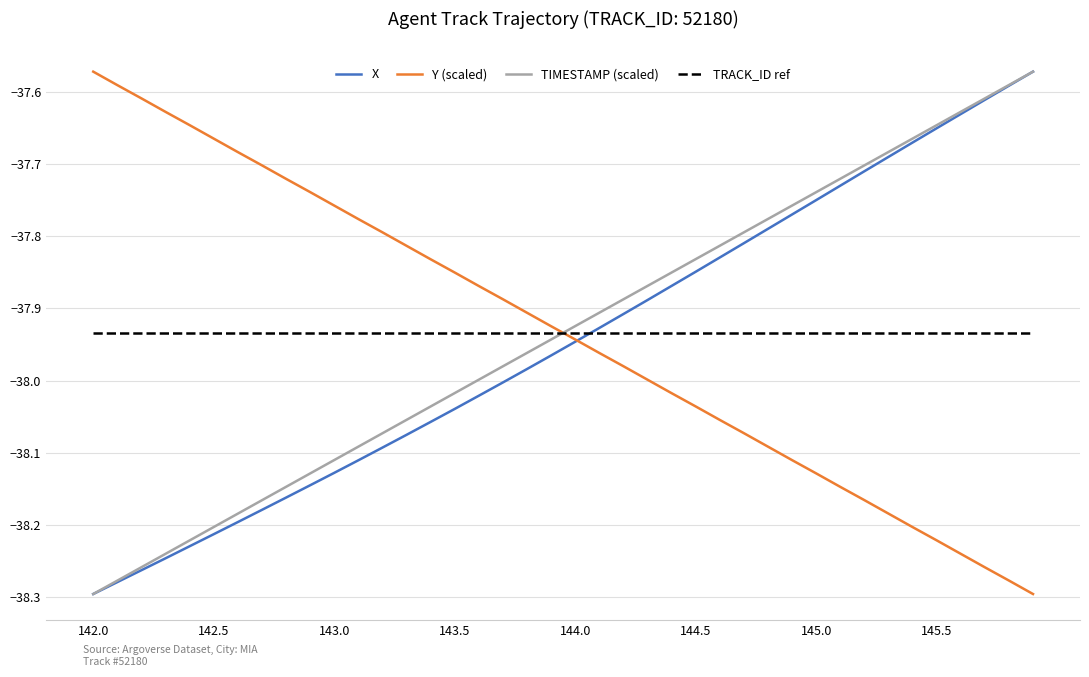

Which series ends up on top after the final intersection of Y (scaled) and TIMESTAMP (scaled)?

TIMESTAMP (scaled)